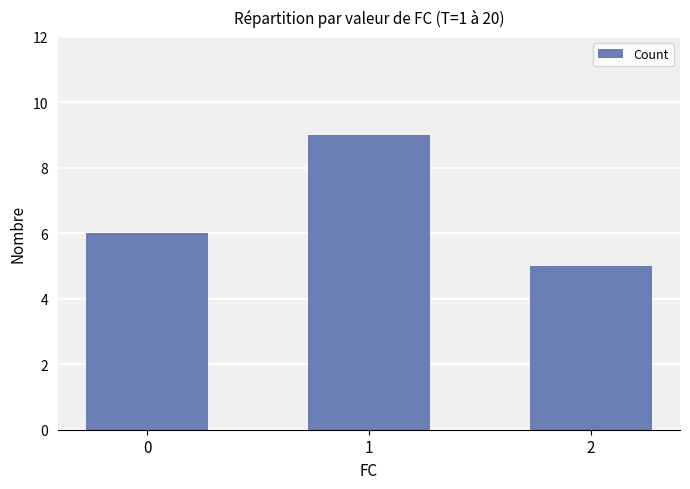

Reading left to right, list all the values displayed in this chart.

6	9	5